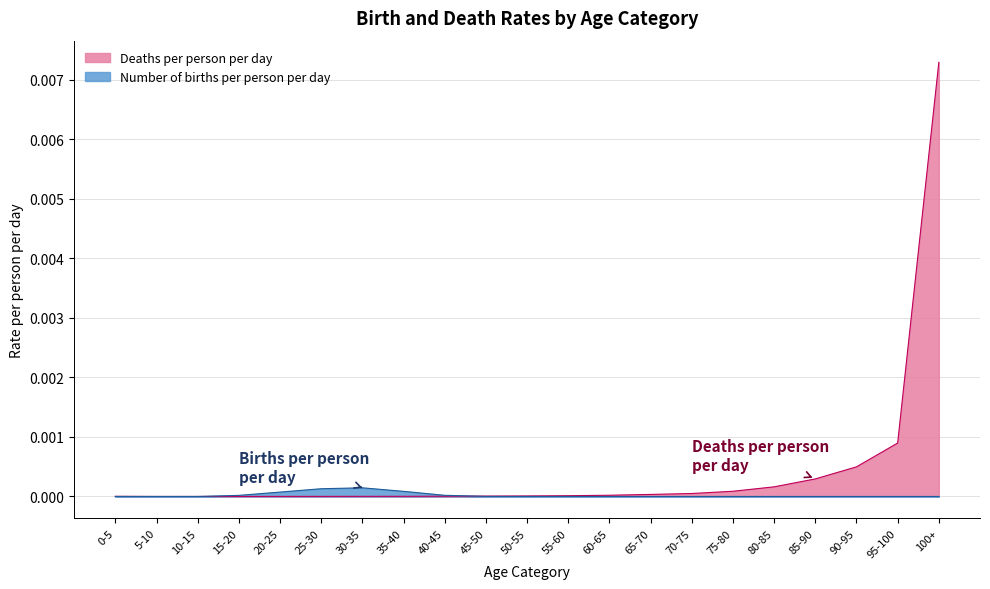

True or false: Number of births per person per day has a value of 0.0 at 40-45.

True